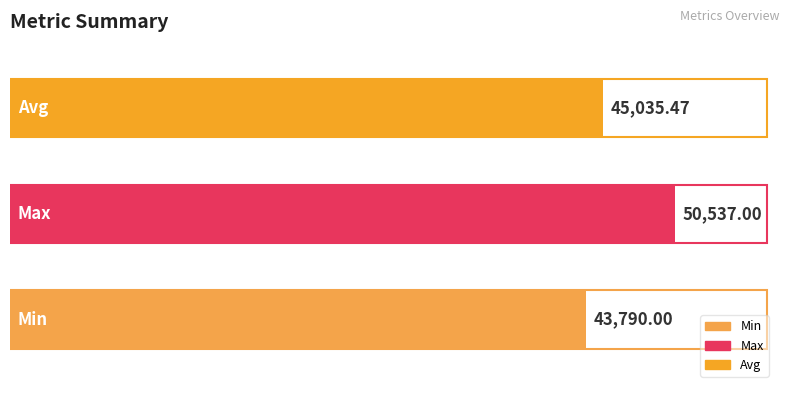

What is the difference between the second highest and minimum values?

1245.5